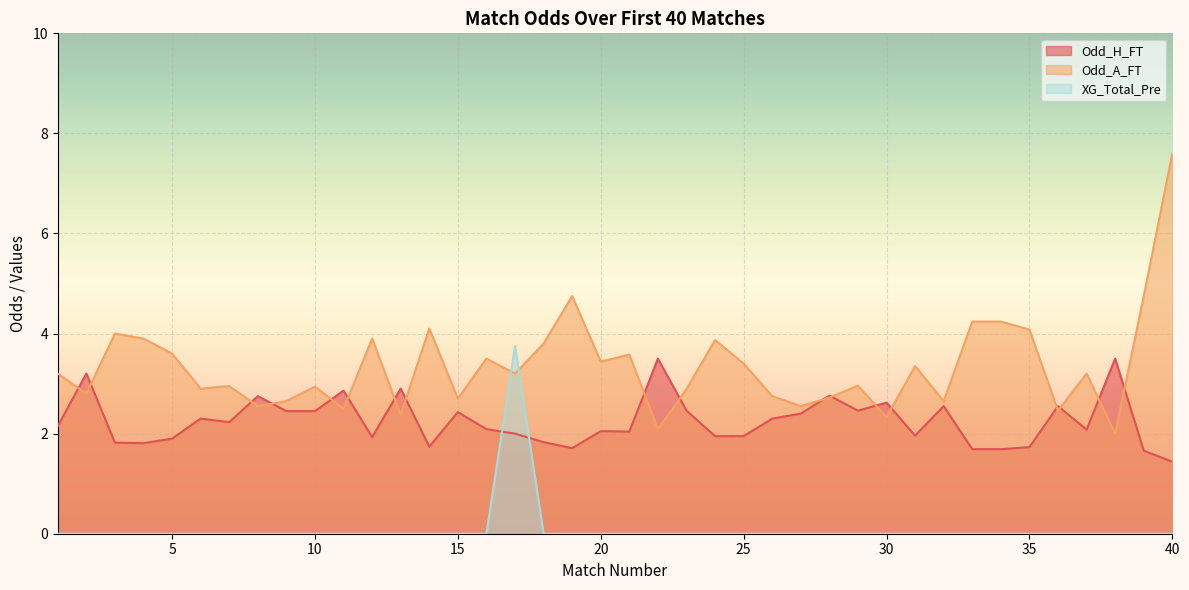

Reading left to right, transcribe all the data shown in this chart.

Odd_H_FT: 2.1	3.2	1.8	1.8	1.9	2.3	2.2	2.8	2.5	2.5	2.9	1.9	2.9	1.7	2.4	2.1	2.0	1.8	1.7	2.0	2.0	3.5	2.5	1.9	1.9	2.3	2.4	2.8	2.5	2.6	2.0	2.5	1.7	1.7	1.7	2.5	2.1	3.5	1.7	1.4
Odd_A_FT: 3.2	2.8	4.0	3.9	3.6	2.9	3.0	2.5	2.6	2.9	2.5	3.9	2.4	4.1	2.7	3.5	3.2	3.8	4.8	3.4	3.6	2.1	2.9	3.9	3.4	2.8	2.5	2.7	3.0	2.3	3.4	2.6	4.2	4.2	4.1	2.5	3.2	2.0	4.8	7.6
XG_Total_Pre: 0.0	0.0	0.0	0.0	0.0	0.0	0.0	0.0	0.0	0.0	0.0	0.0	0.0	0.0	0.0	0.0	3.8	0.0	0.0	0.0	0.0	0.0	0.0	0.0	0.0	0.0	0.0	0.0	0.0	0.0	0.0	0.0	0.0	0.0	0.0	0.0	0.0	0.0	0.0	0.0